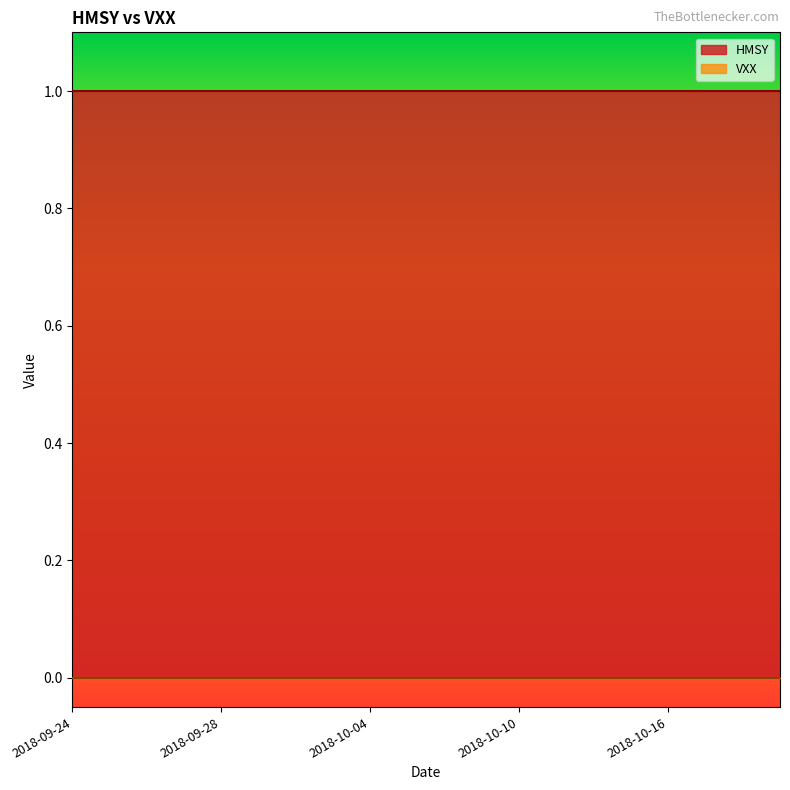

What is the lowest value of the HMSY series?

1